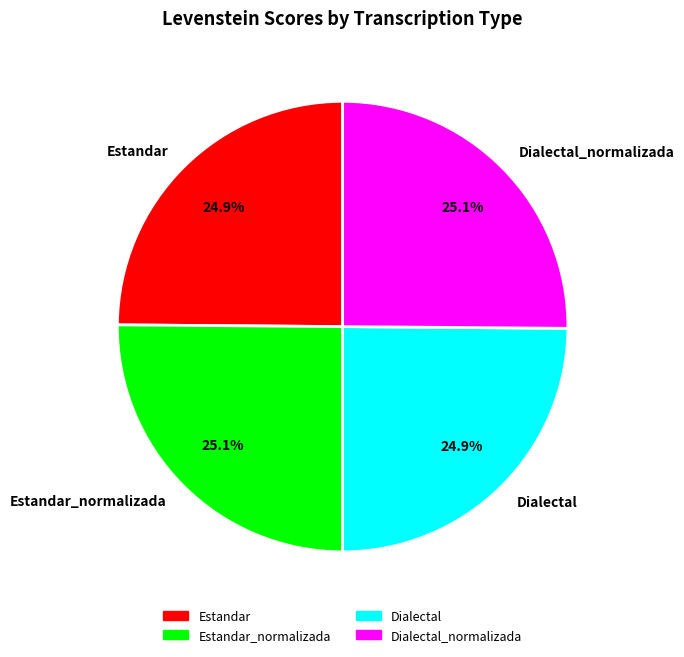

True or false: Dialectal accounts for 25% of the total.

True